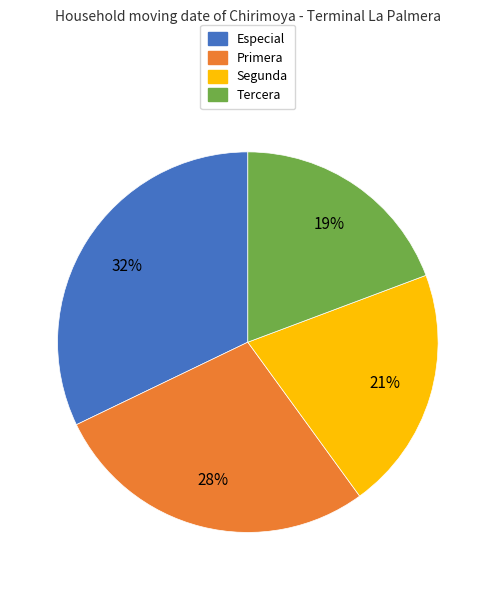

What is the smallest slice in the pie chart?

Tercera